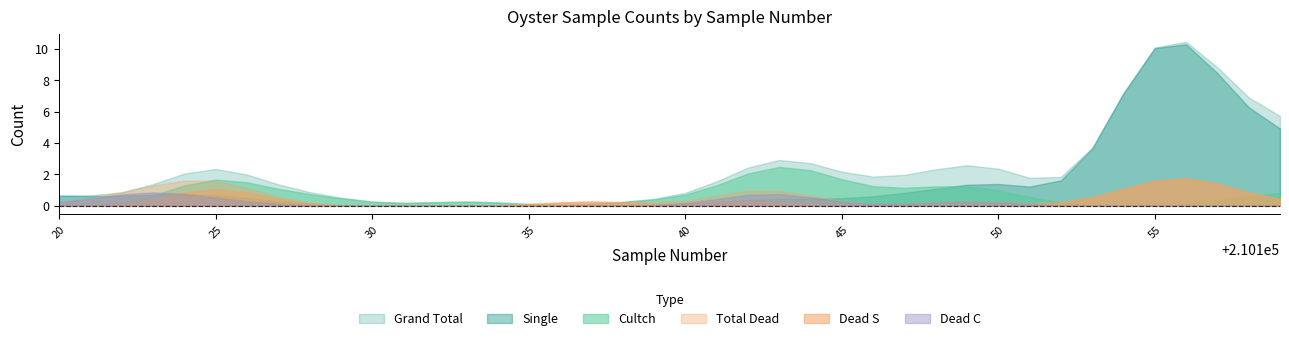

The Total Dead series shows 3 at 210143. True or false?

False